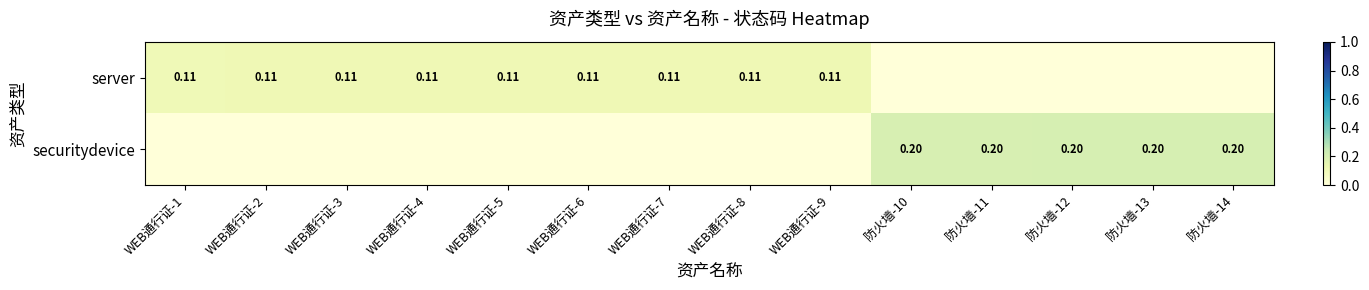

At which category is the sum across all series the highest?

防火墙-14